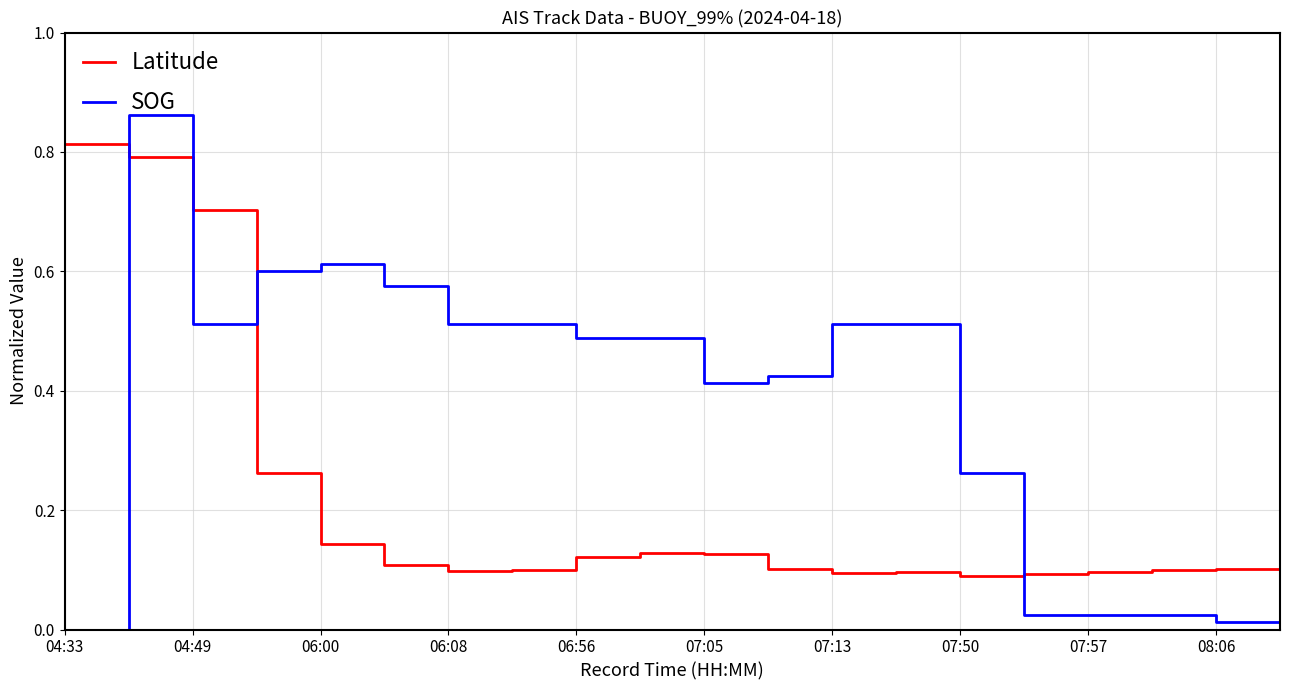

Which series has the largest total across all categories?

SOG